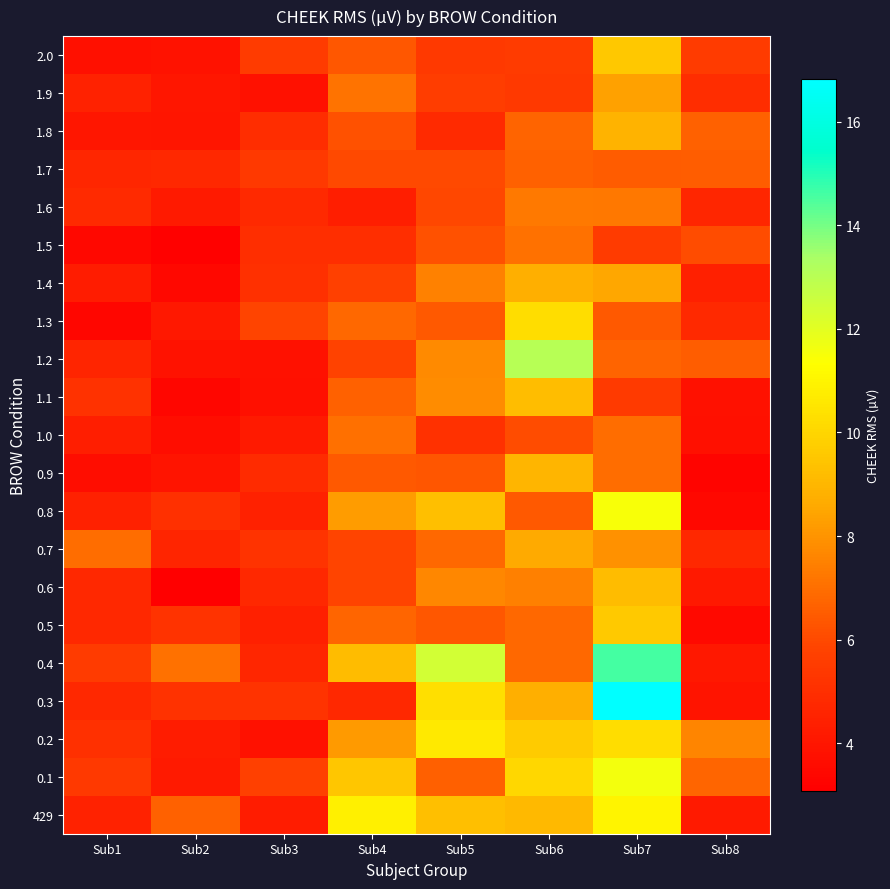

Which category has the highest value in the 1.3 series?

Sub6